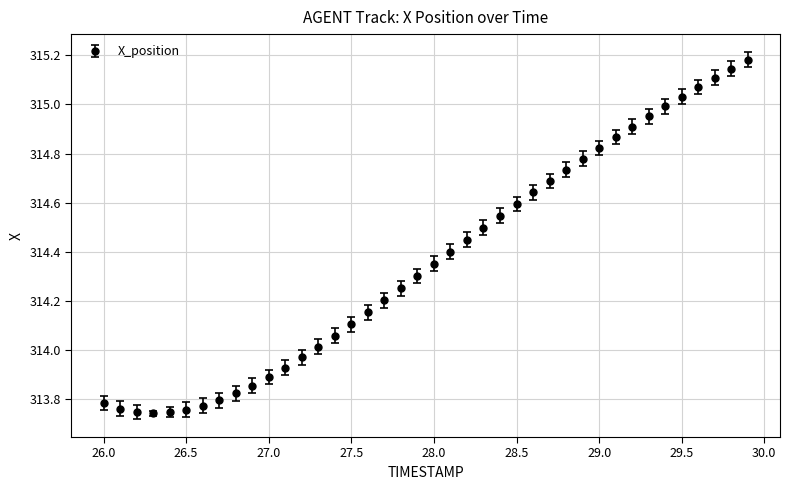

What is the difference between the second highest and minimum values?

1.4